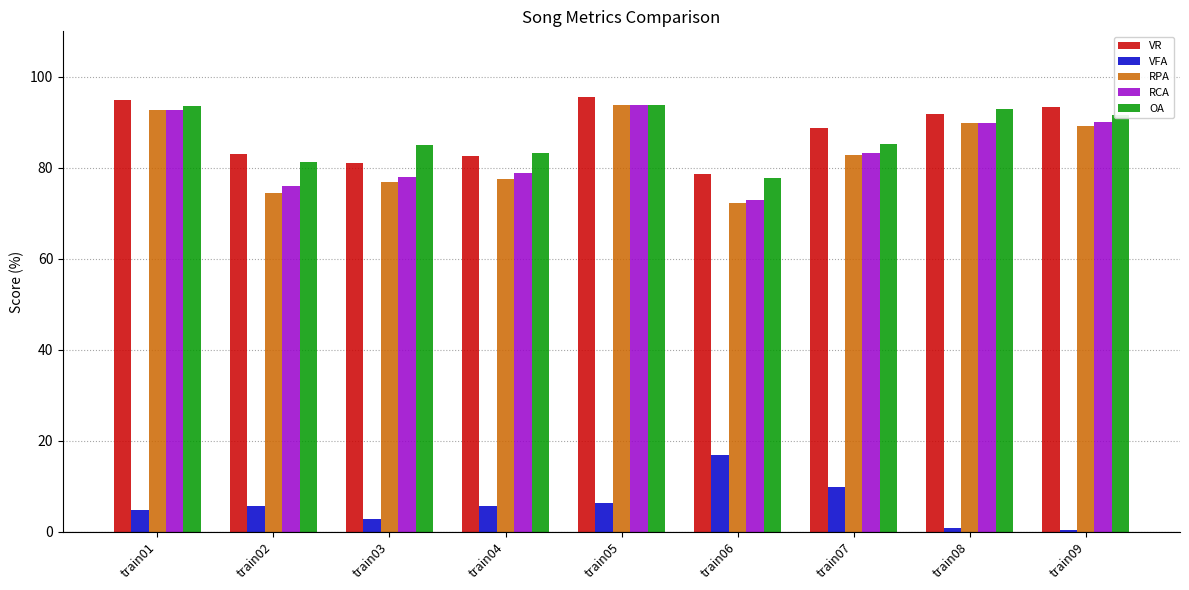

Is it true that OA equals 140.3 at train03?

False